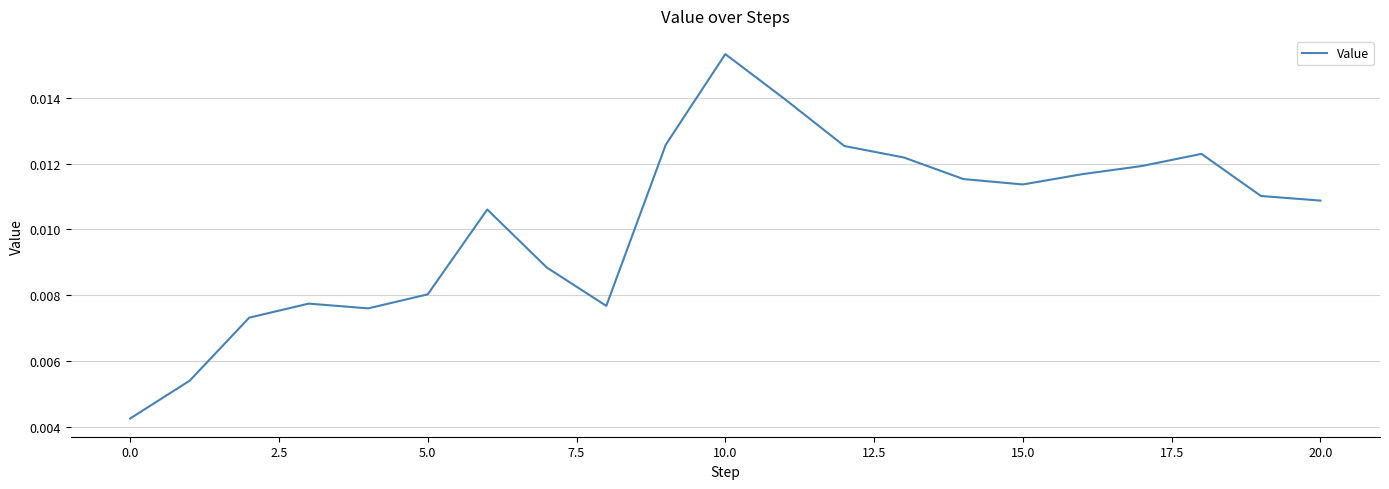

Which label corresponds to the largest value in the chart?

10.0